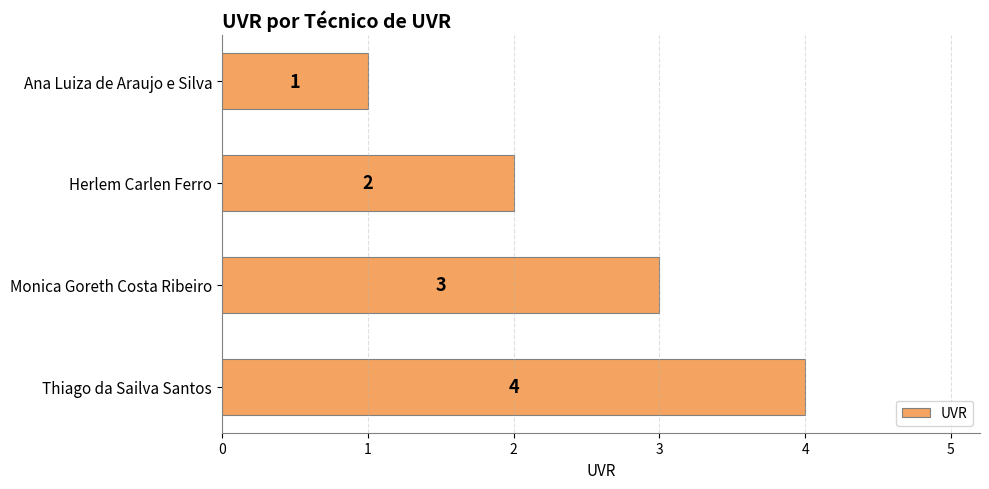

How many series are shown in this chart?

1